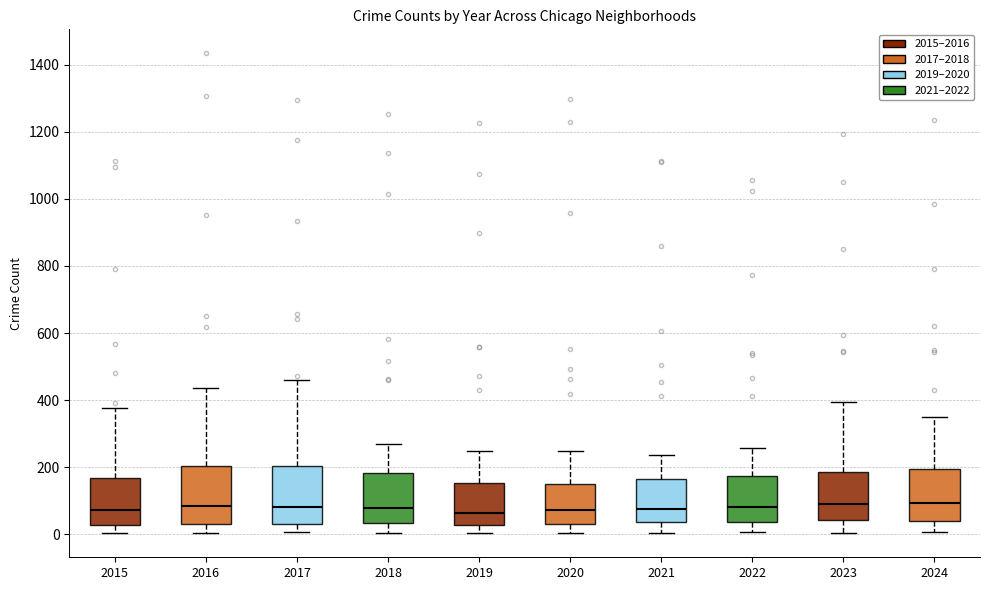

Reading left to right, transcribe this box plot: for each box, give where its median line is, the range the box spans, and where its two whiskers end, as read against the y-axis. The values are not printed on the chart, so give them approximately, as read against the axis.

2015: median 80, box 20 to 160, whiskers 0 to 380
2016: median 80, box 40 to 200, whiskers 0 to 440
2017: median 80, box 40 to 200, whiskers 0 to 460
2018: median 80, box 40 to 180, whiskers 0 to 280
2019: median 60, box 20 to 160, whiskers 0 to 240
2020: median 80, box 40 to 140, whiskers 0 to 240
2021: median 80, box 40 to 160, whiskers 0 to 240
2022: median 80, box 40 to 180, whiskers 0 to 260
2023: median 100, box 40 to 180, whiskers 0 to 400
2024: median 100, box 40 to 200, whiskers 0 to 360